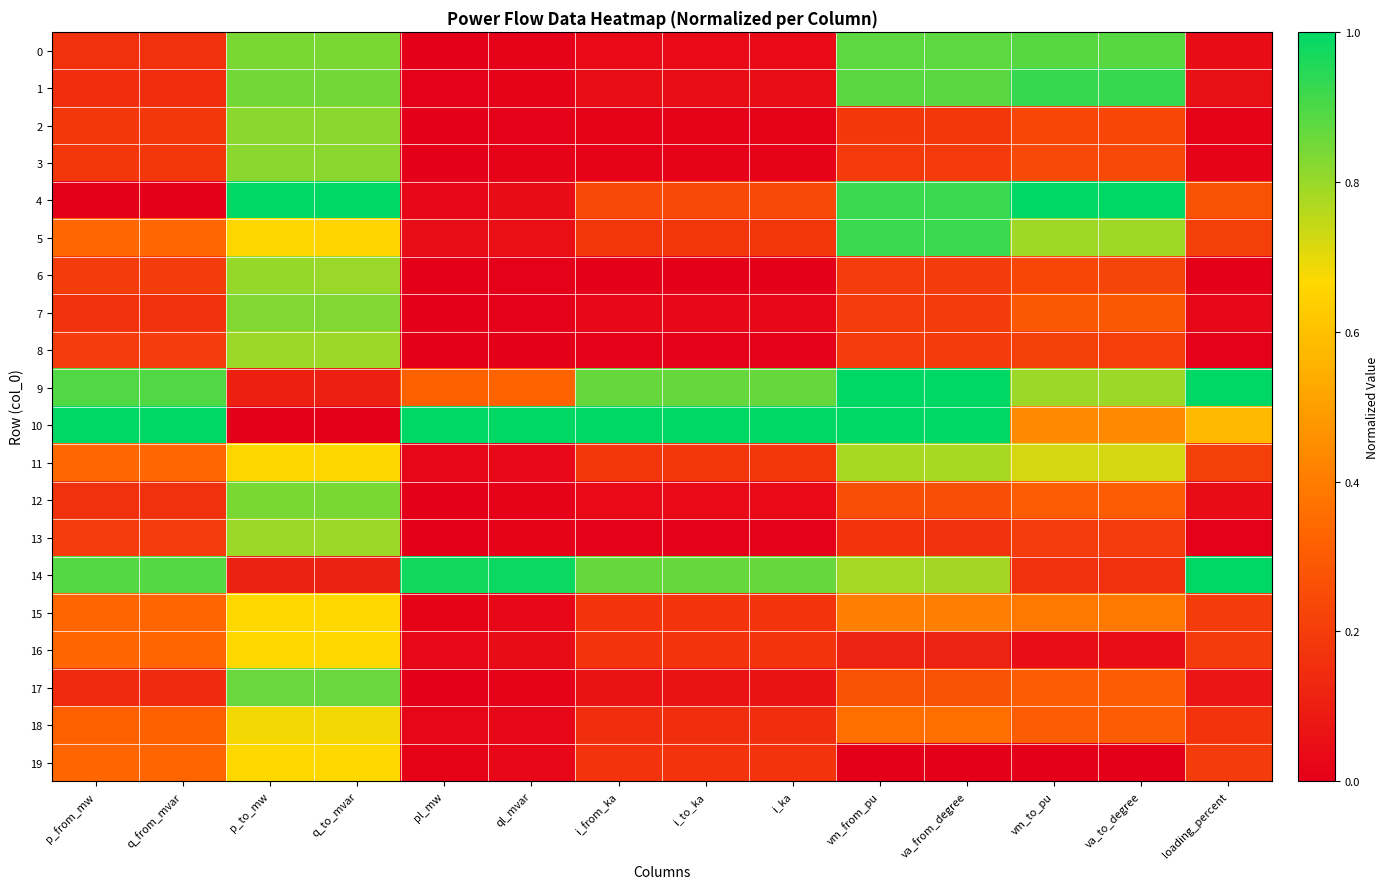

Which series has the largest total across all categories?

10